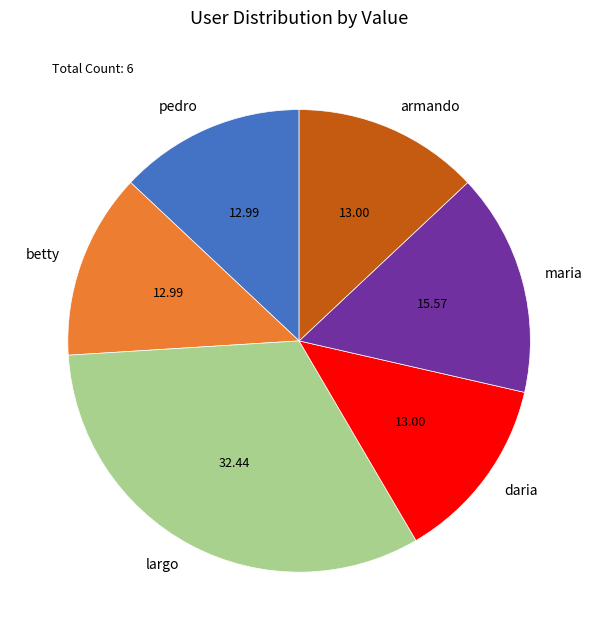

Is the sum of armando and maria greater than half?

No